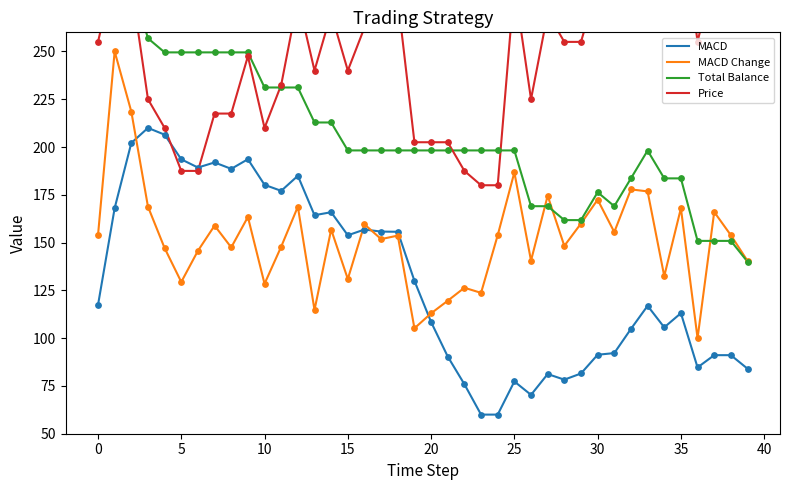

What are all the series names shown in the legend?

MACD, MACD Change, Total Balance, Price